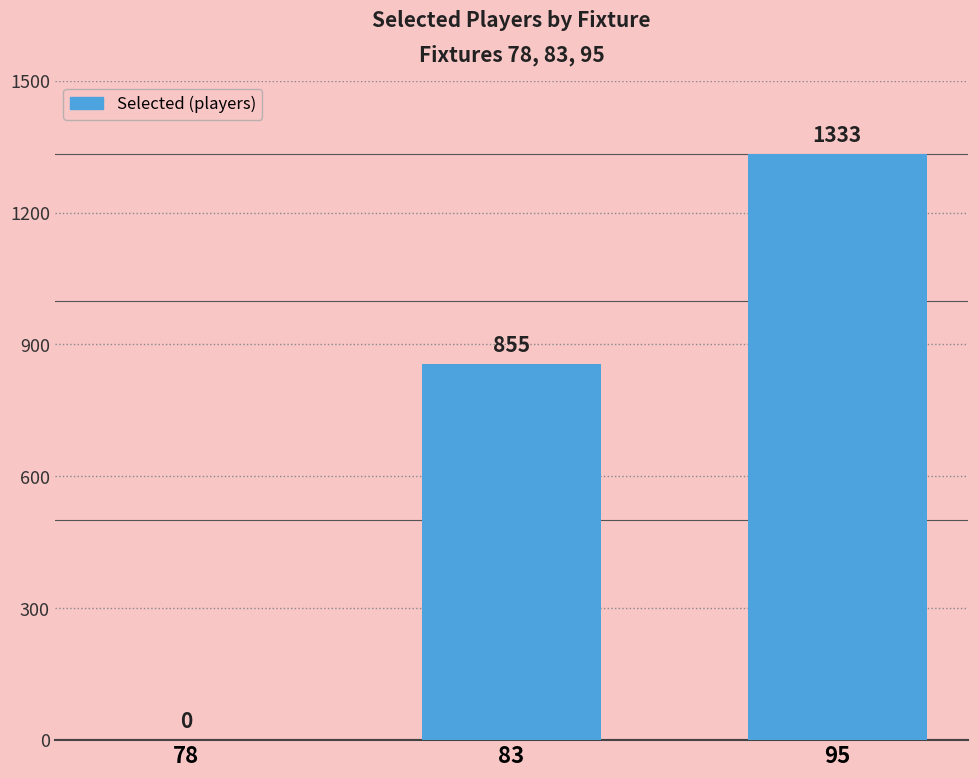

Does the chart contain stacked bars?

No